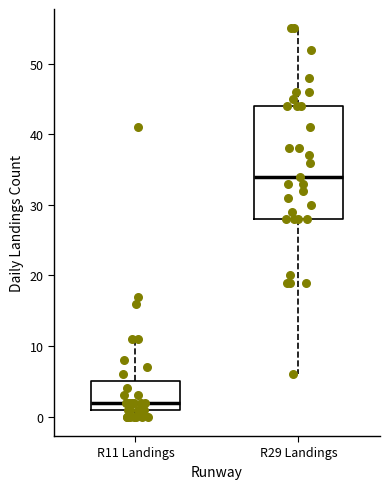

Which box is the tallest, from its lower edge to its upper edge?

R29 Landings